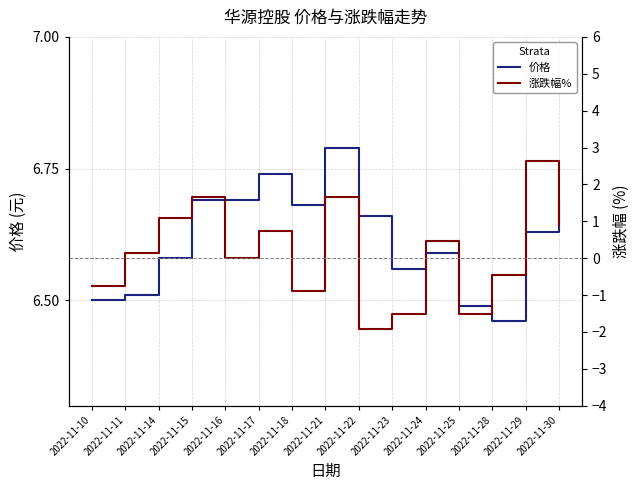

What is the difference between the 涨跌幅% values at 2022-11-30 and 2022-11-10?

1.7